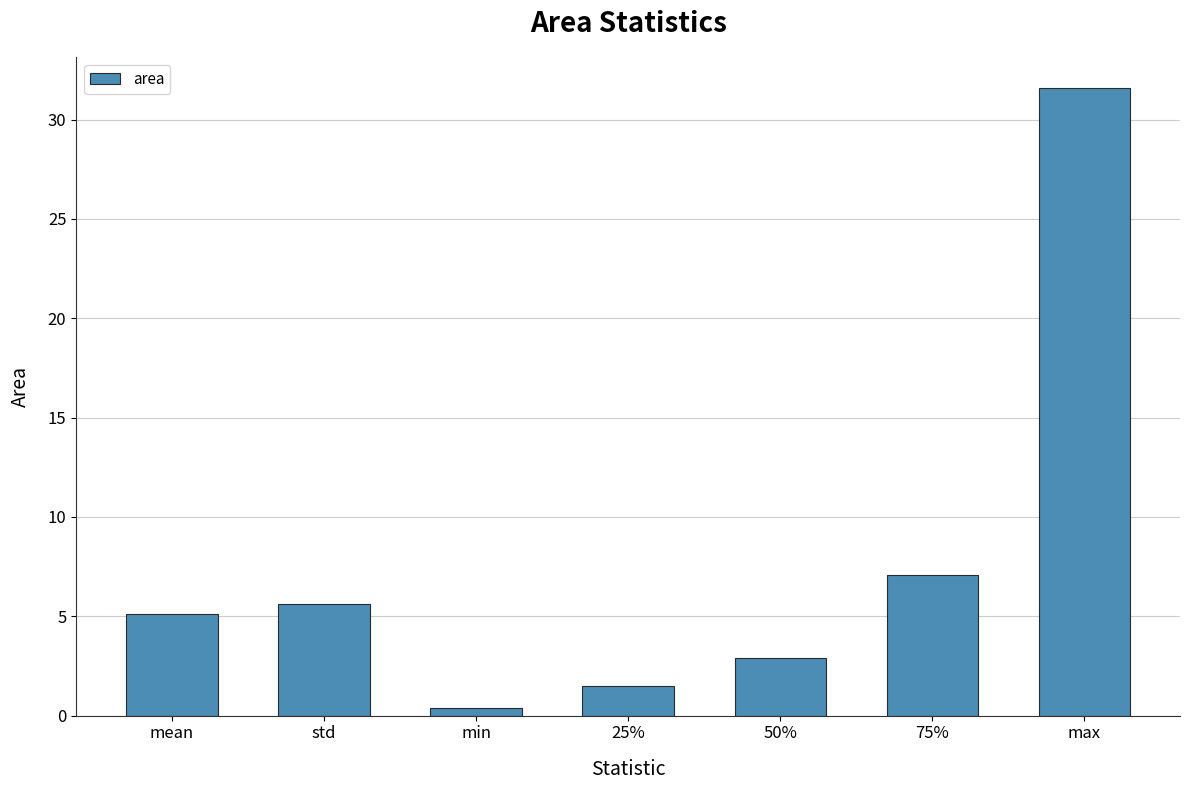

How many data points does each series have?

7